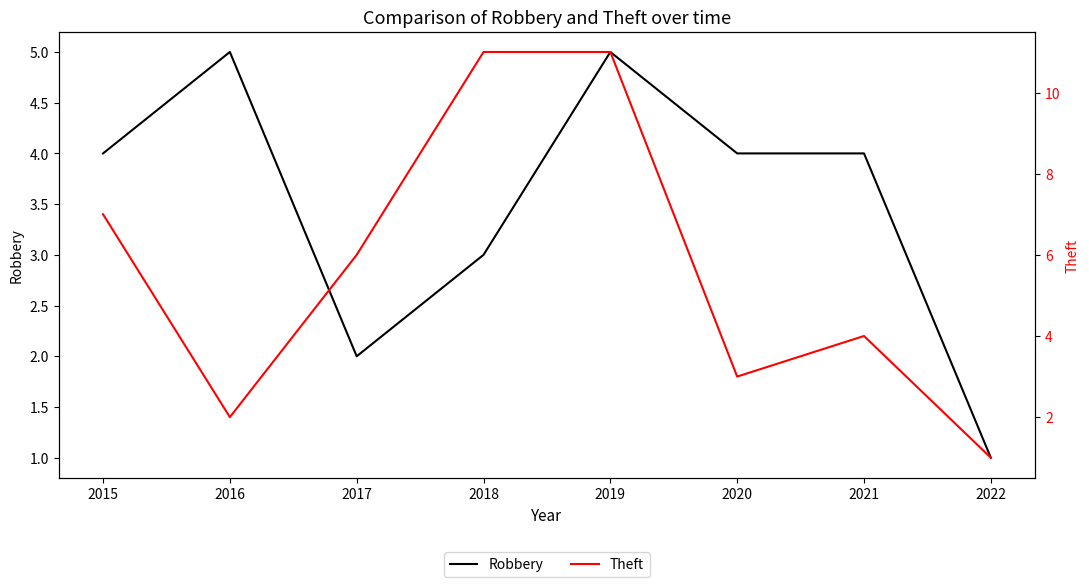

Reading left to right, what are all the values shown in this chart?

Robbery: 4	5	2	3	5	4	4	1
Theft: 7	2	6	11	11	3	4	1